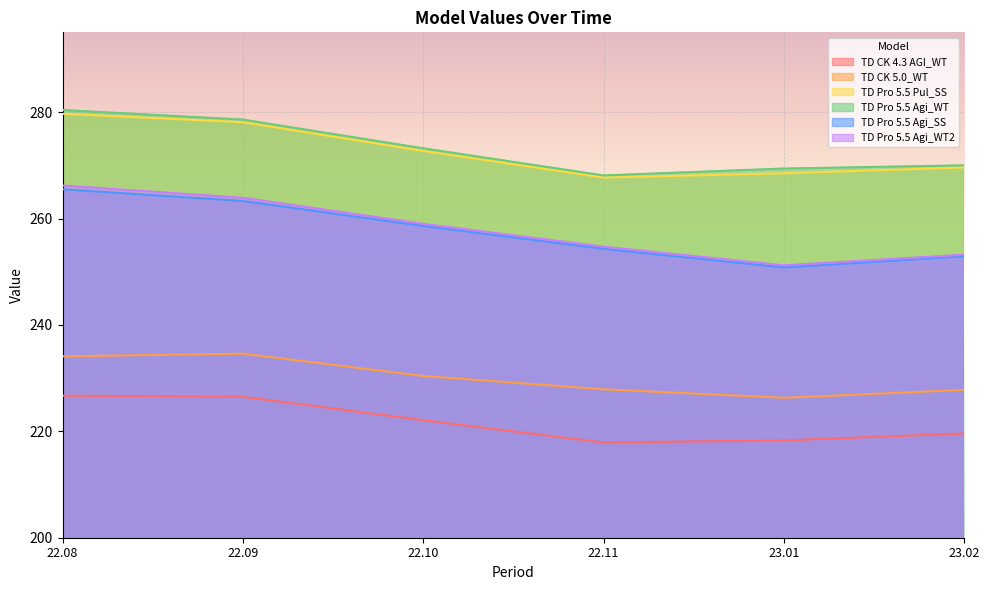

Is it true that TD Pro 5.5 Pul_SS equals 61.1 at 22.10?

False